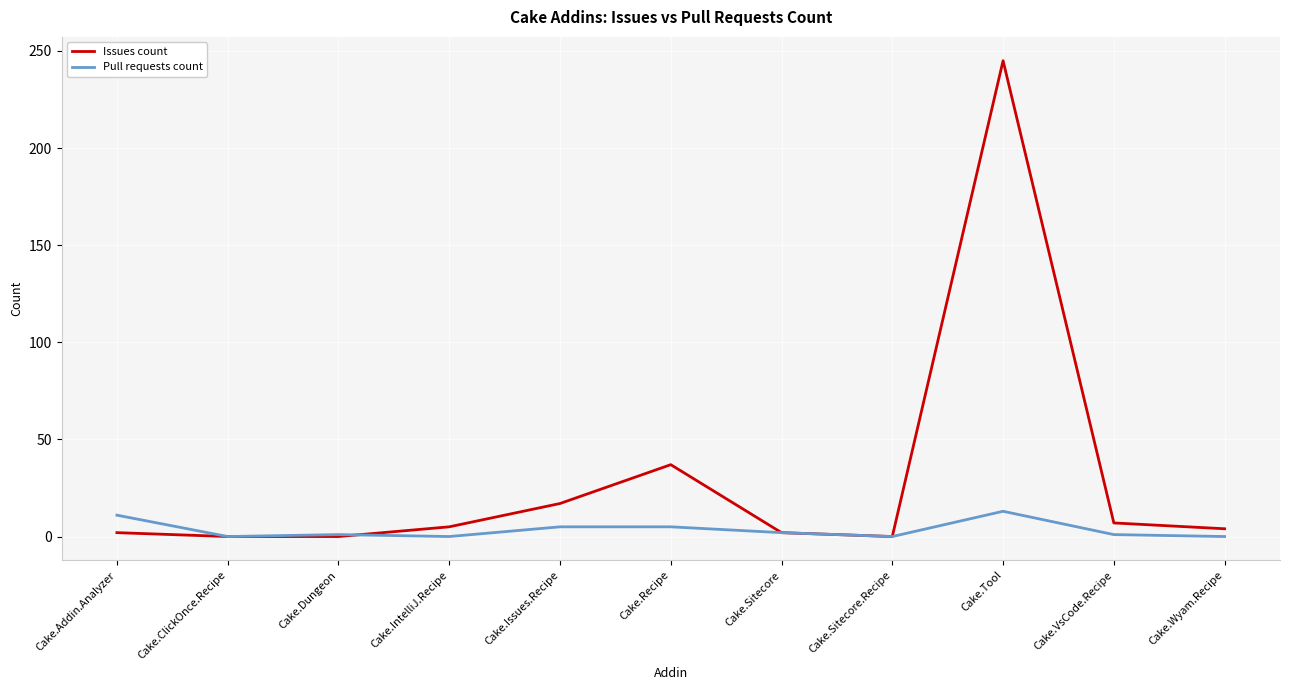

What position from the right is Cake.ClickOnce.Recipe?

10